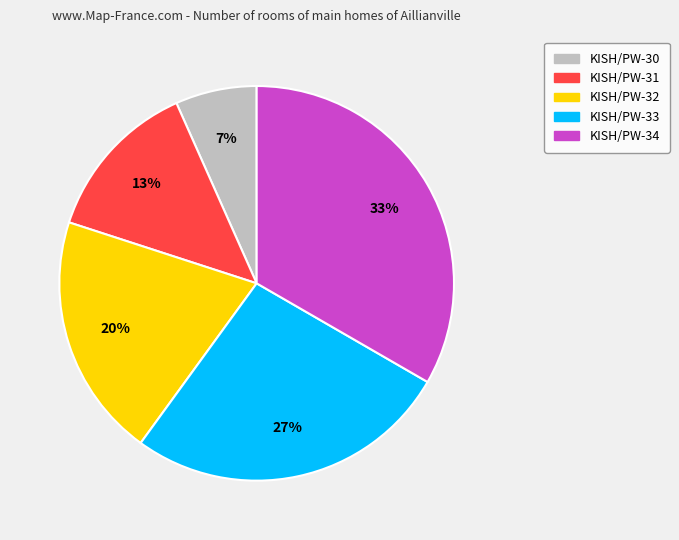

Is it true that KISH/PW-30 is 7% of the pie?

True